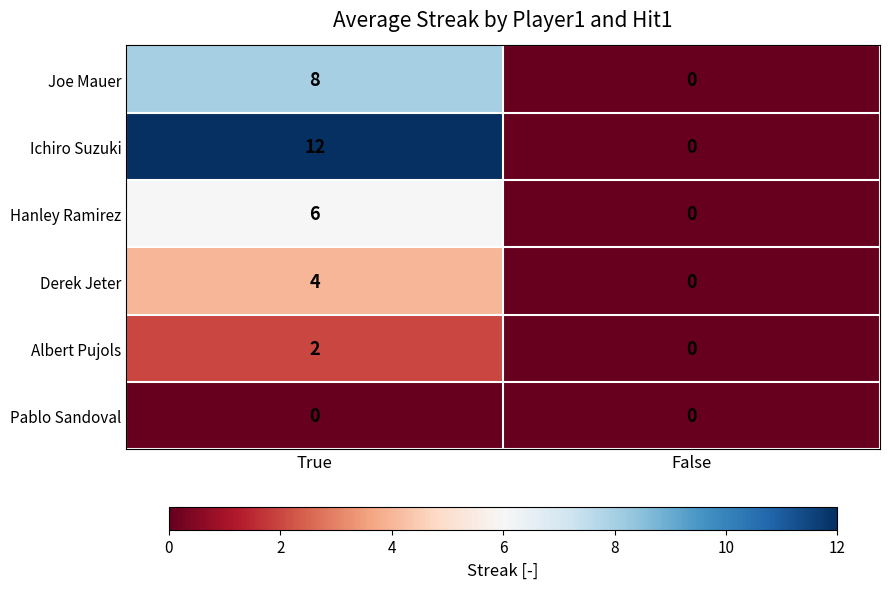

List the series in order of their peak value, lowest first.

Pablo Sandoval, Albert Pujols, Derek Jeter, Hanley Ramirez, Joe Mauer, Ichiro Suzuki